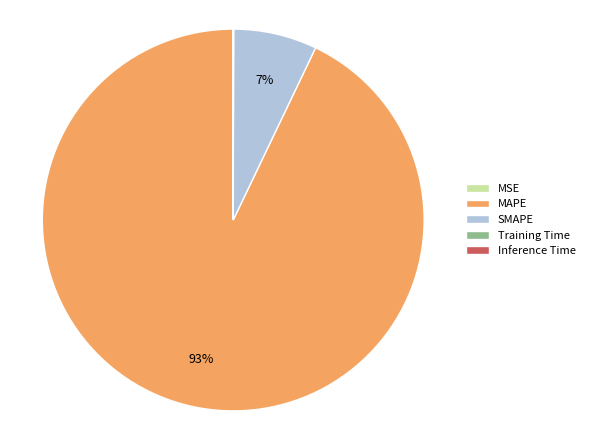

What is the largest slice in the pie chart?

MAPE